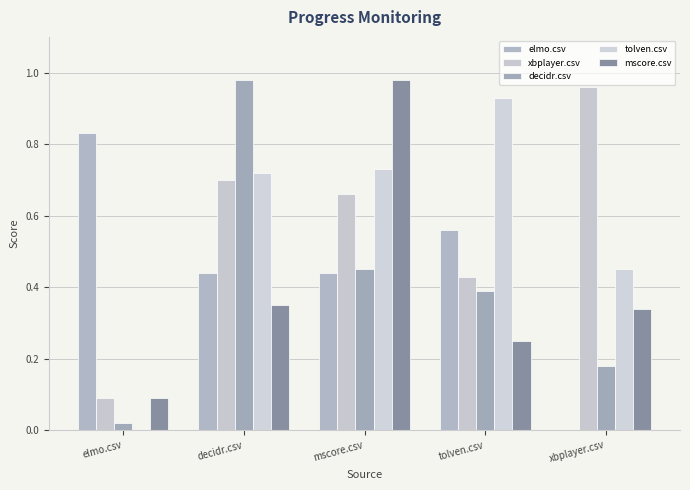

Which series has the widest spread of values?

decidr.csv